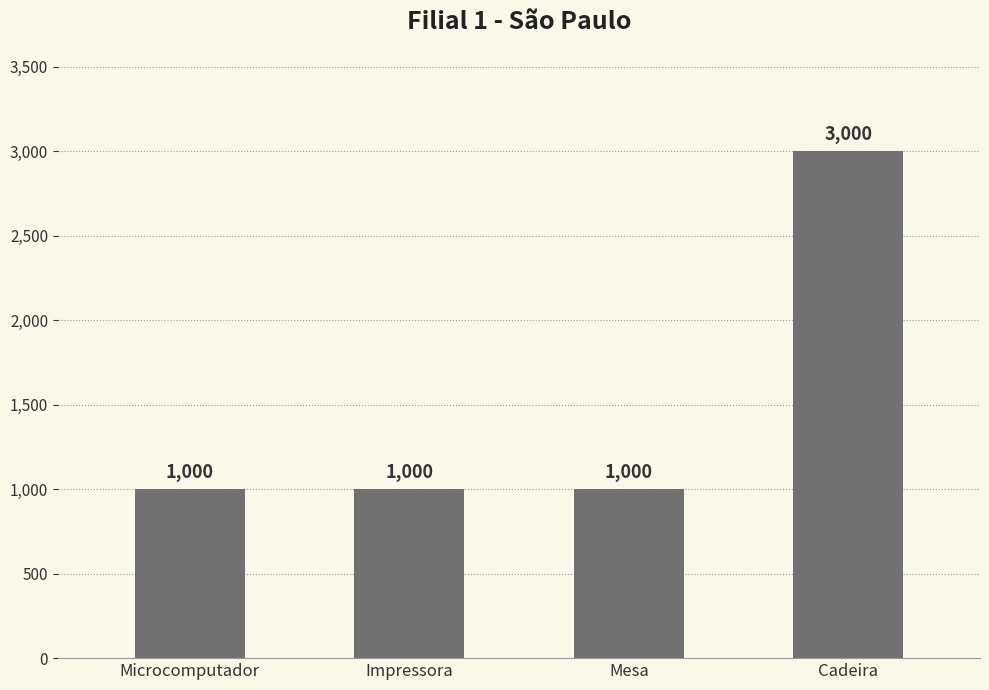

What position from the right is Cadeira?

1